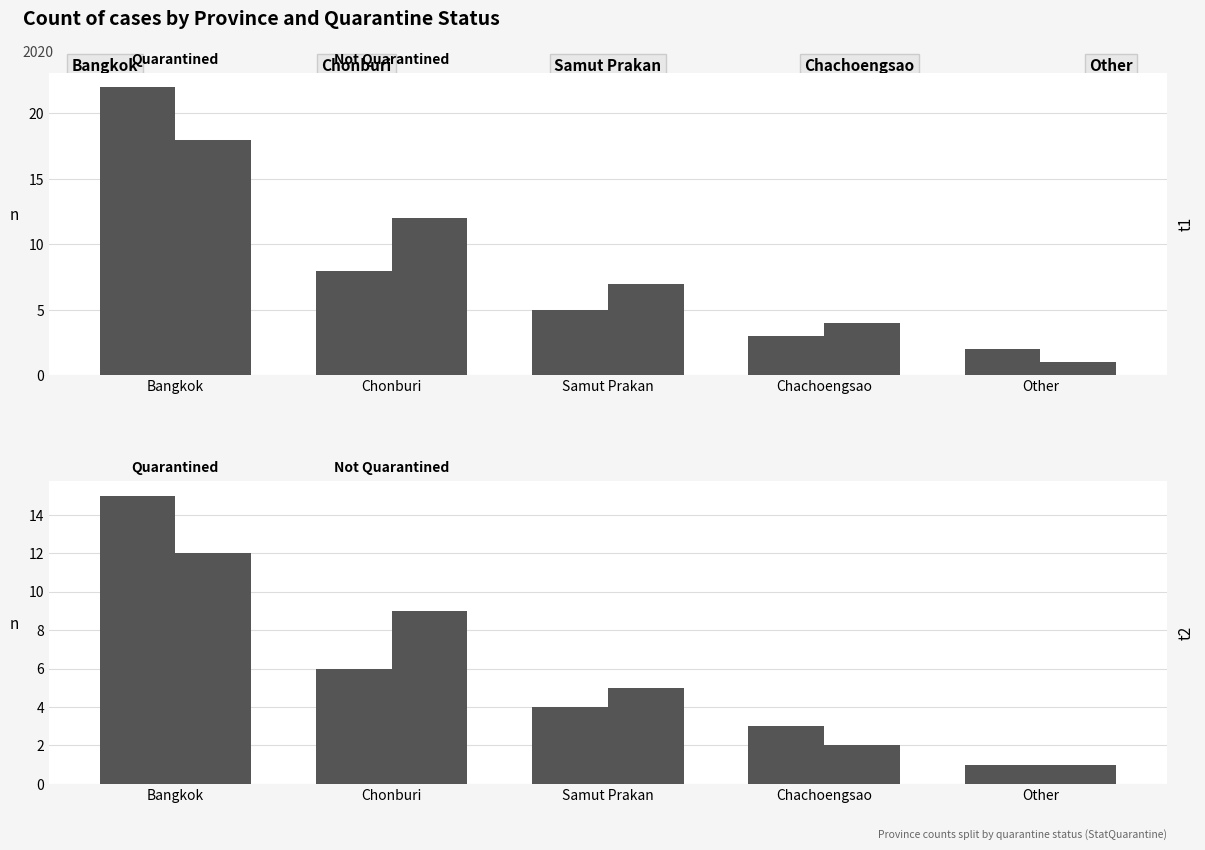

What is the spread (max minus min) of values at 0.4?

1